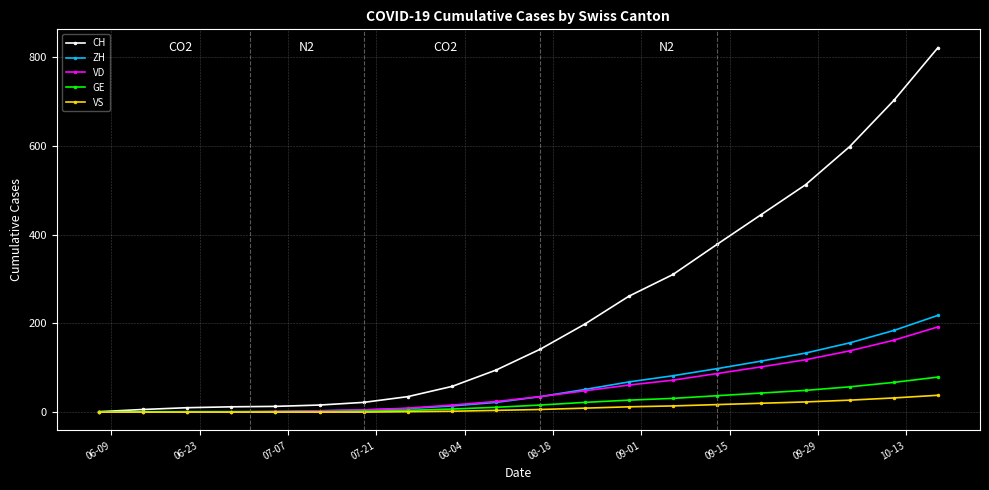

What is the maximum value for GE?

79